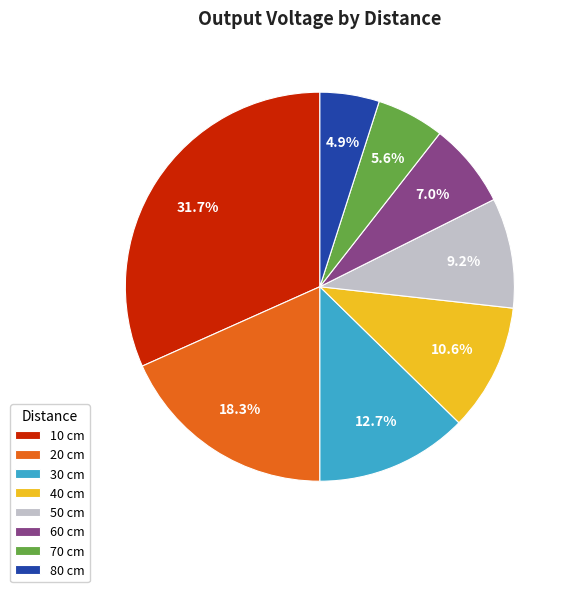

To the nearest percent, what portion does 20 cm represent?

18%